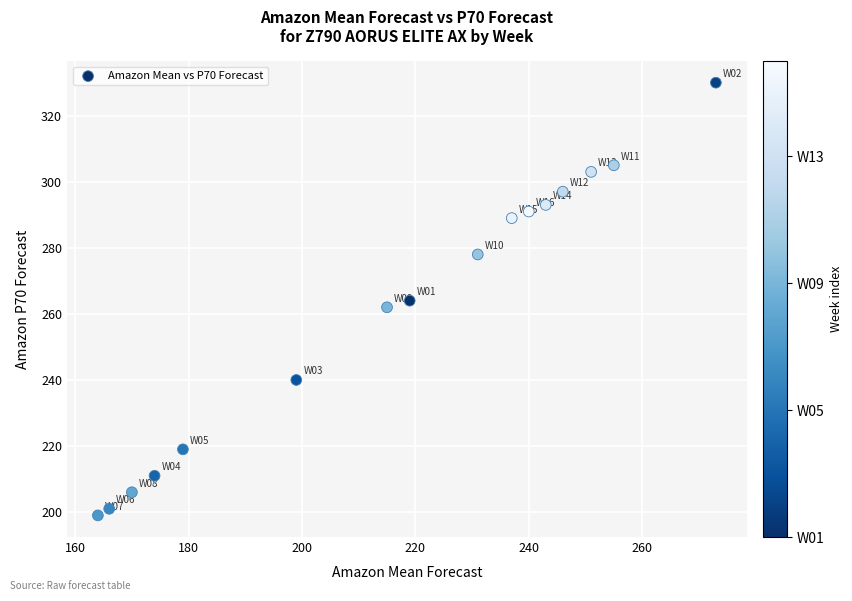

What is the range of Y values (max minus min)?

131